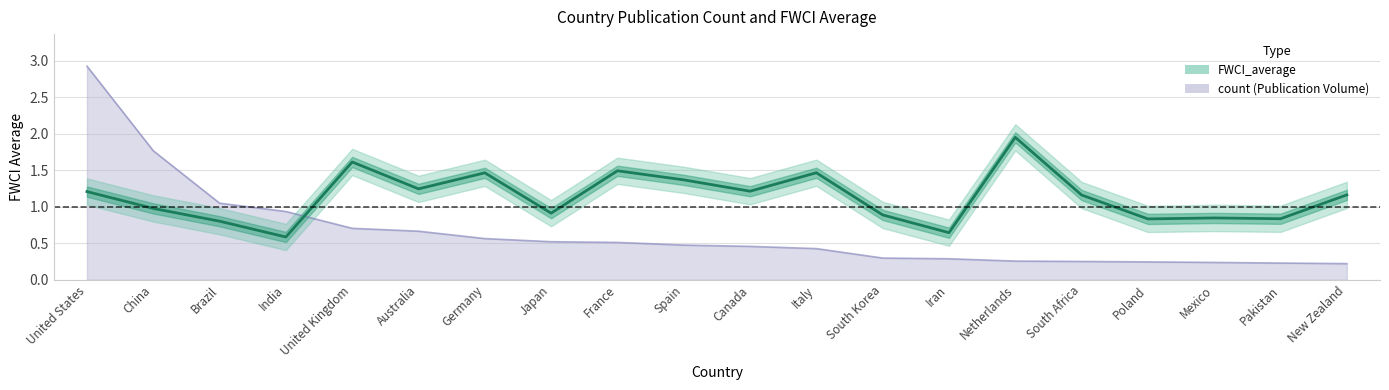

Reading left to right, extract all data points from this chart.

1.2	1.0	0.8	0.6	1.6	1.2	1.5	0.9	1.5	1.4	1.2	1.5	0.9	0.6	1.9	1.2	0.8	0.8	0.8	1.2